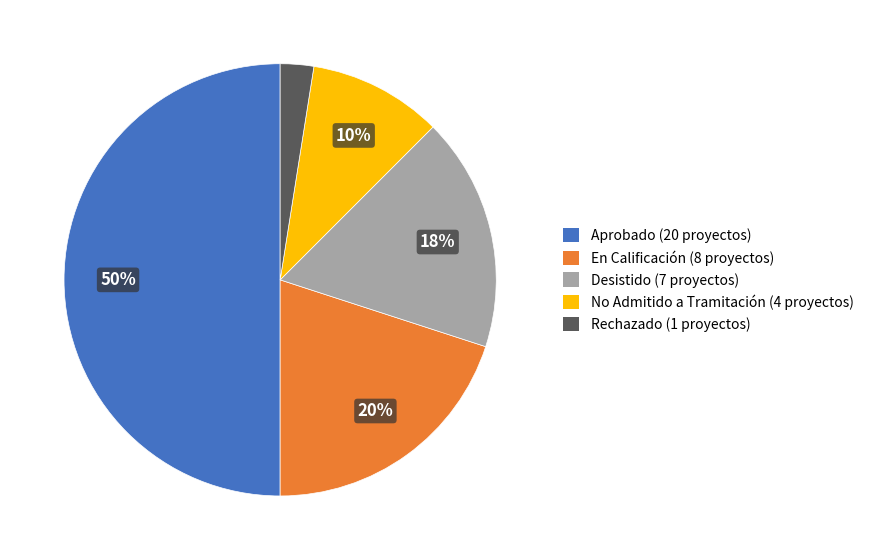

To the nearest percent, what is the average slice percentage?

20%